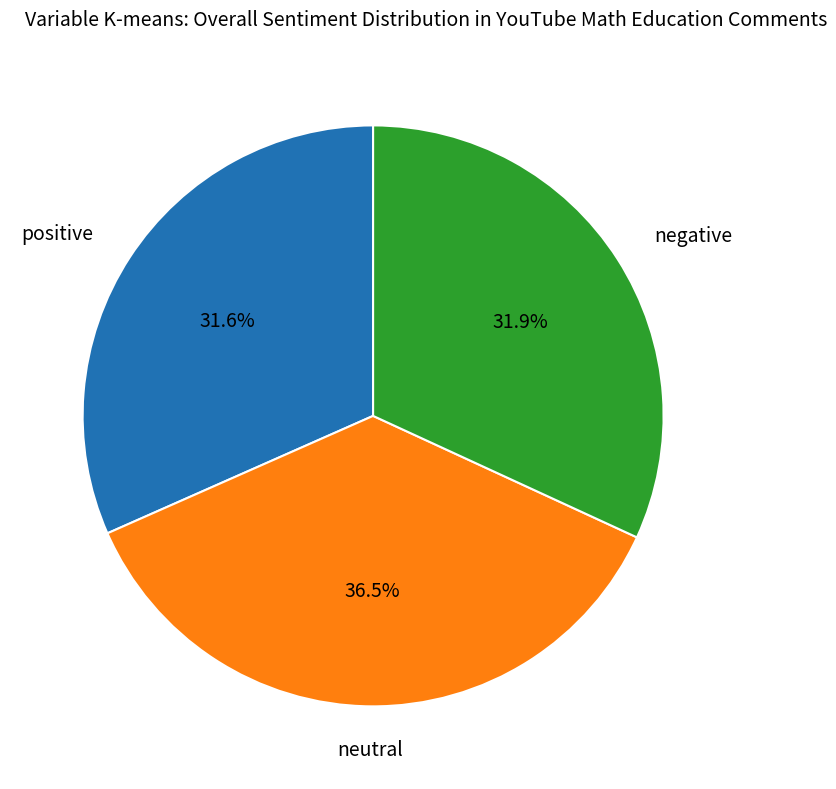

Does any single category account for the majority?

No